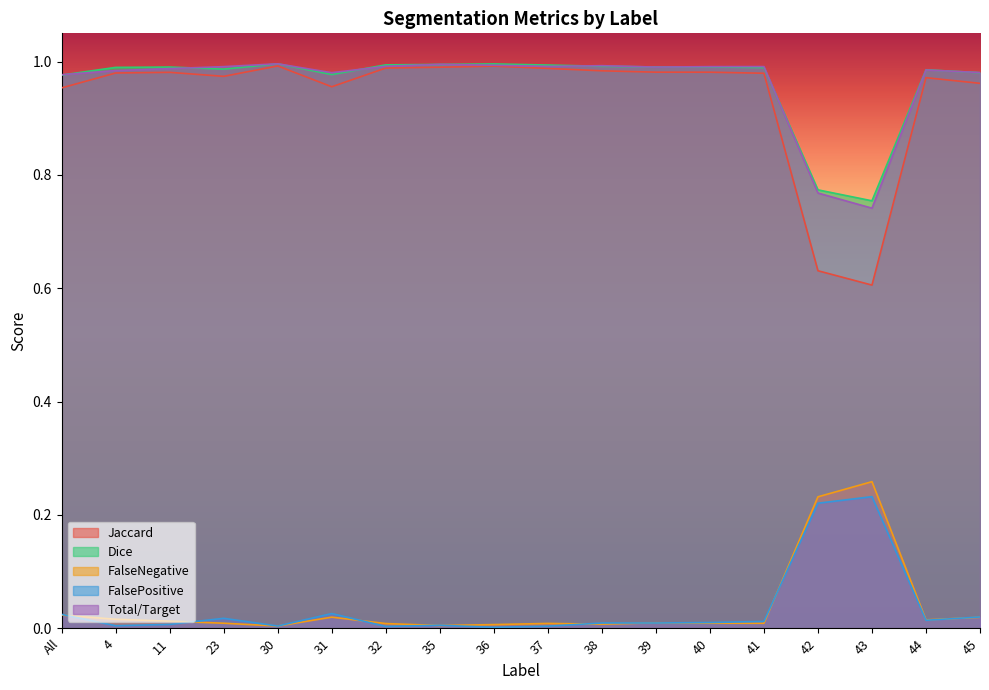

Between 39 and 36, which is larger?

36